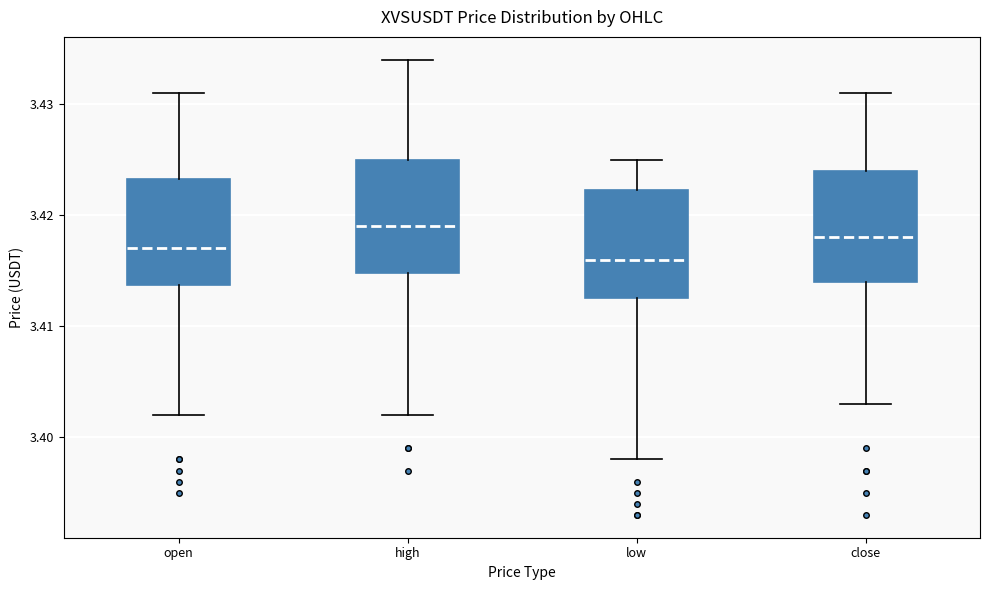

Reading left to right, transcribe this box plot: for each box, give where its median line is, the range the box spans, and where its two whiskers end, as read against the y-axis. The values are not printed on the chart, so give them approximately, as read against the axis.

open: median 3.417, box 3.414 to 3.423, whiskers 3.402 to 3.431
high: median 3.419, box 3.415 to 3.425, whiskers 3.402 to 3.434
low: median 3.416, box 3.413 to 3.422, whiskers 3.398 to 3.425
close: median 3.418, box 3.414 to 3.424, whiskers 3.403 to 3.431